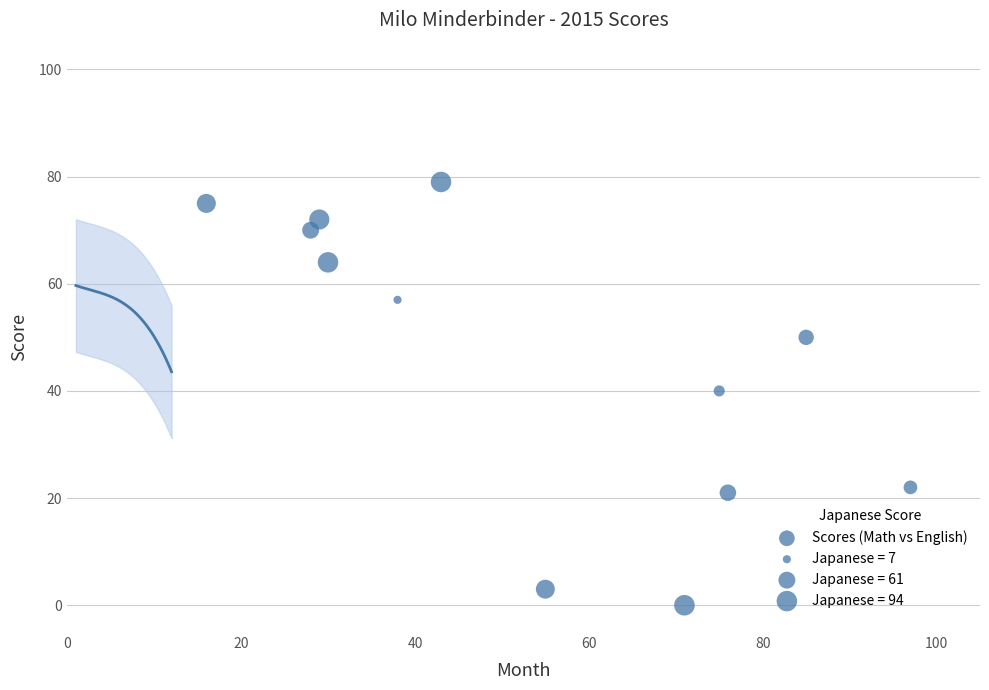

What is the range of X values (max minus min)?

81